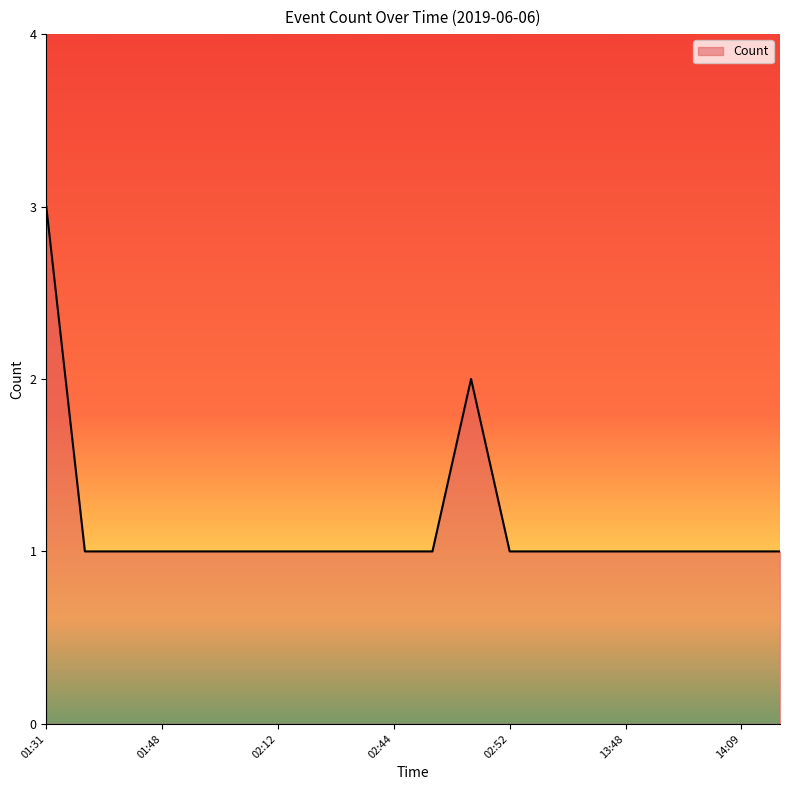

What is the maximum value shown in the chart?

3